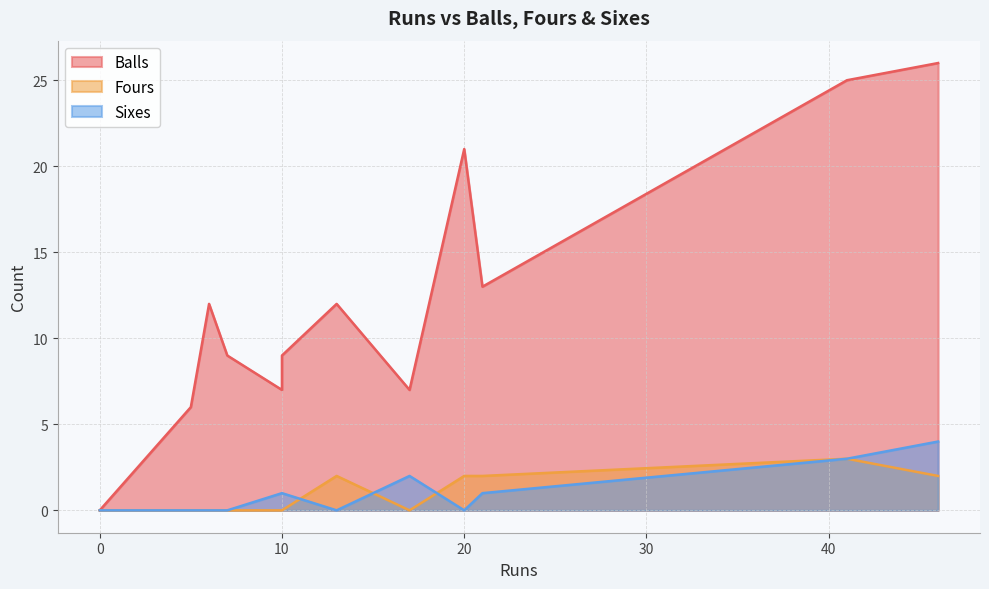

Which series has the largest range (max minus min)?

Balls